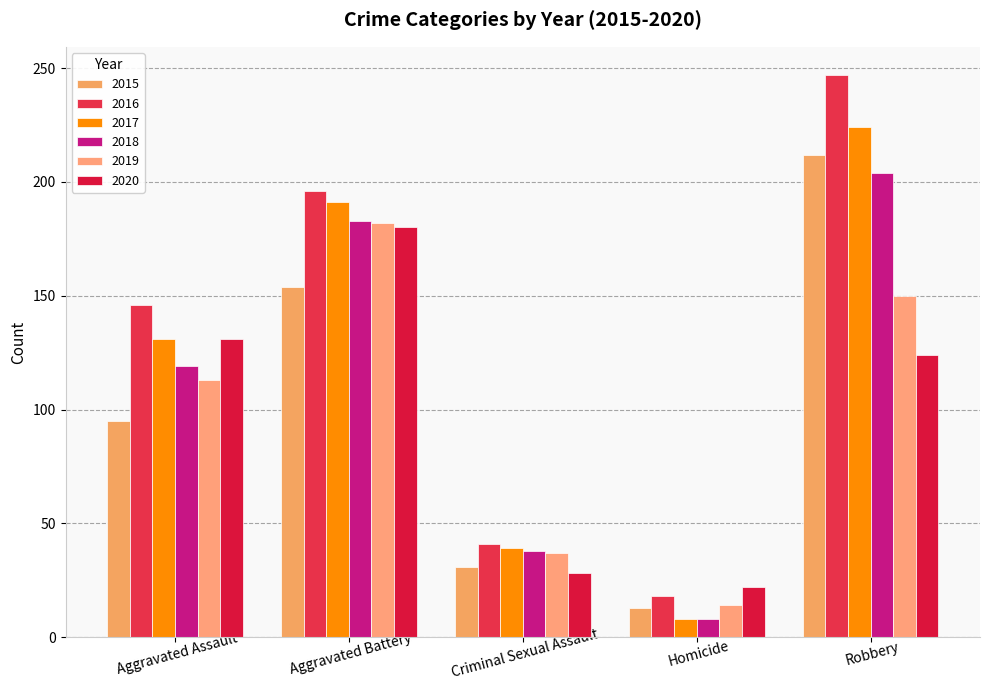

What is the difference between the highest and lowest values at Aggravated Battery?

42